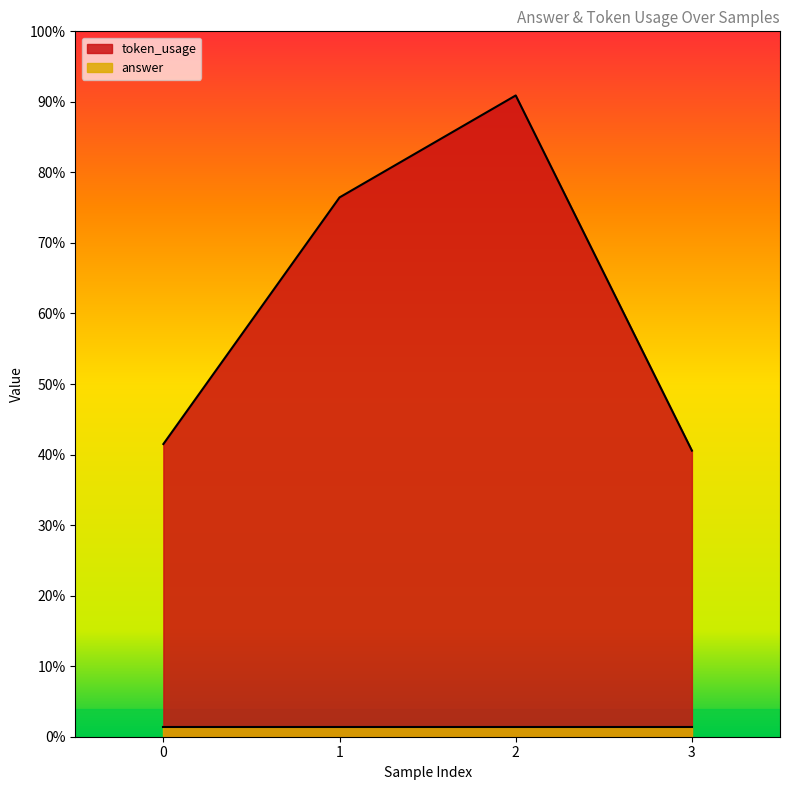

Where is the data nearest to the value 141?

1